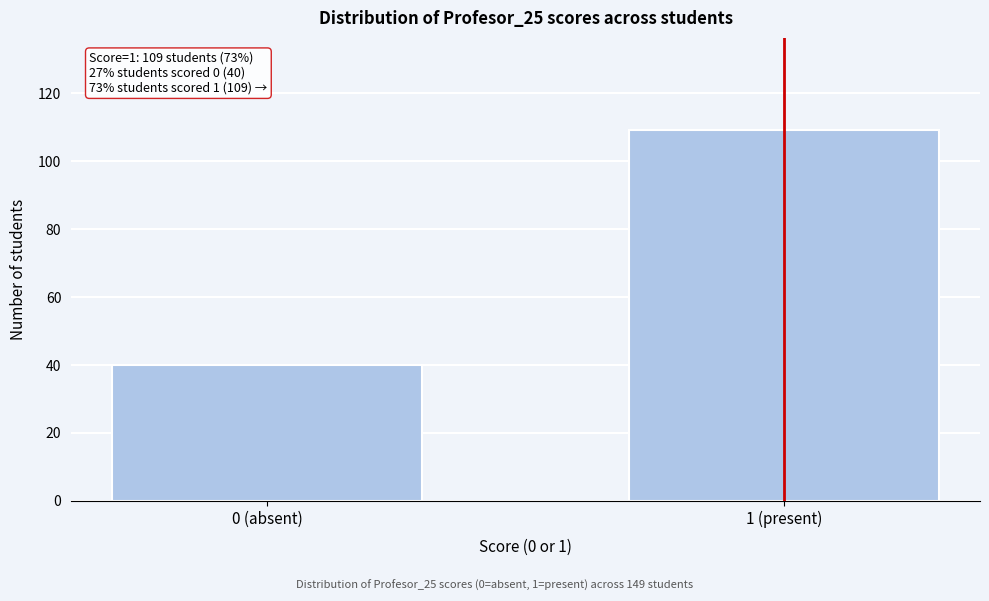

Reading left to right, extract all data points from this chart.

40	109